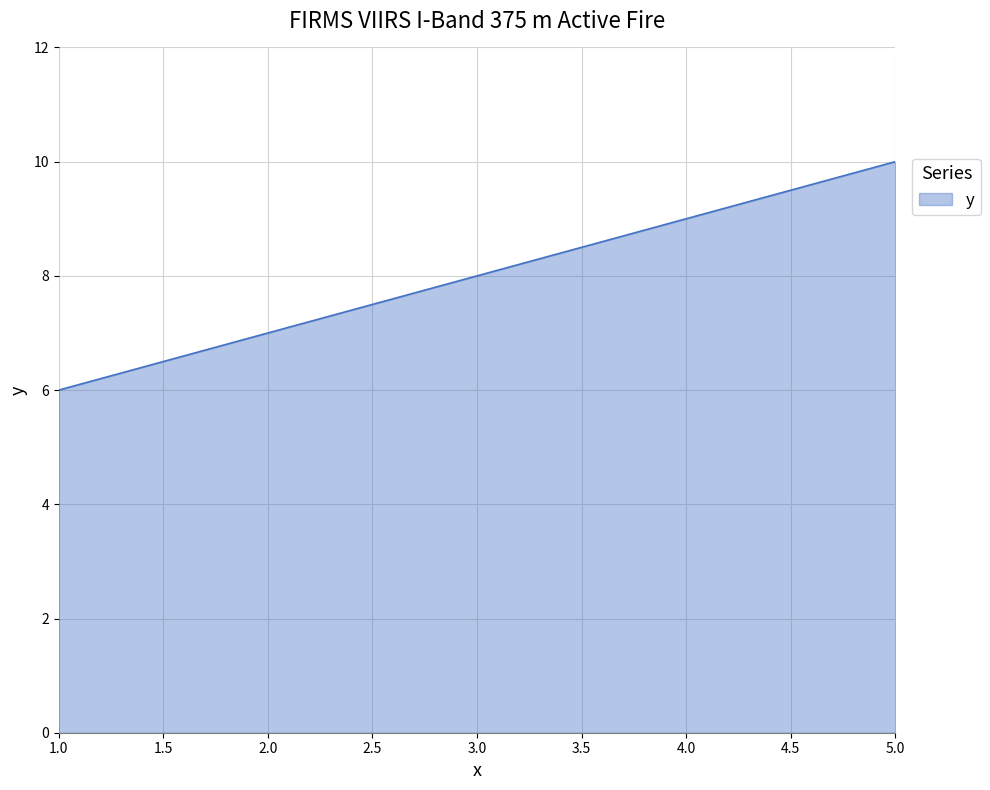

List the labels in order of value, smallest first.

1.0, 2.0, 3.0, 4.0, 5.0